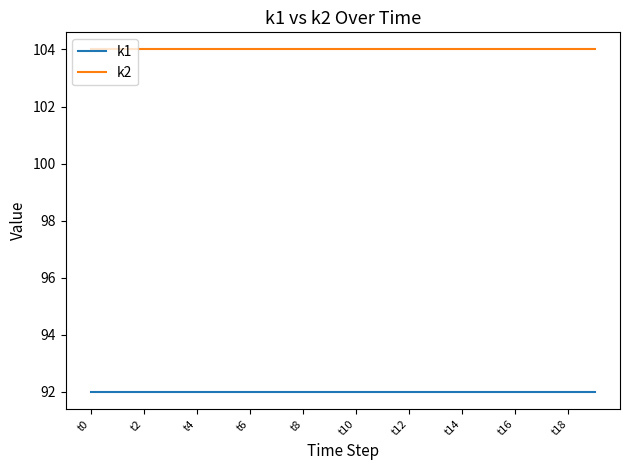

Which series has the largest total across all categories?

k2